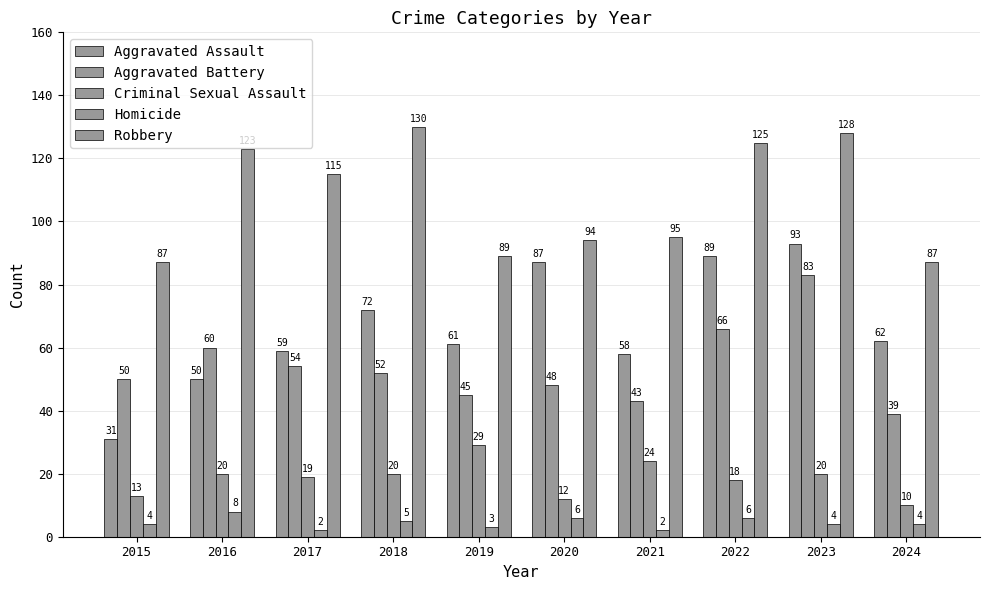

How many values in the Aggravated Assault series are below 62?

5